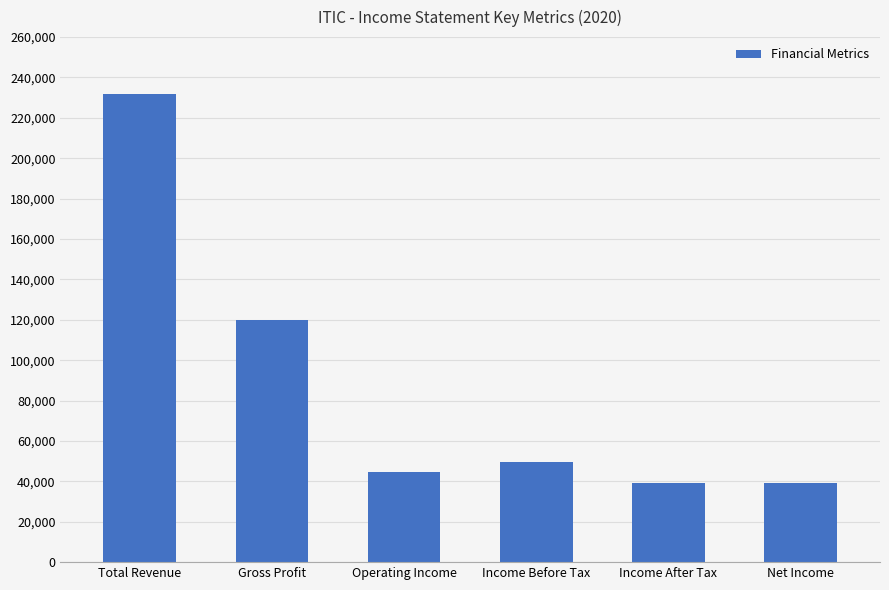

At which label is the value closest to 135700?

Gross Profit